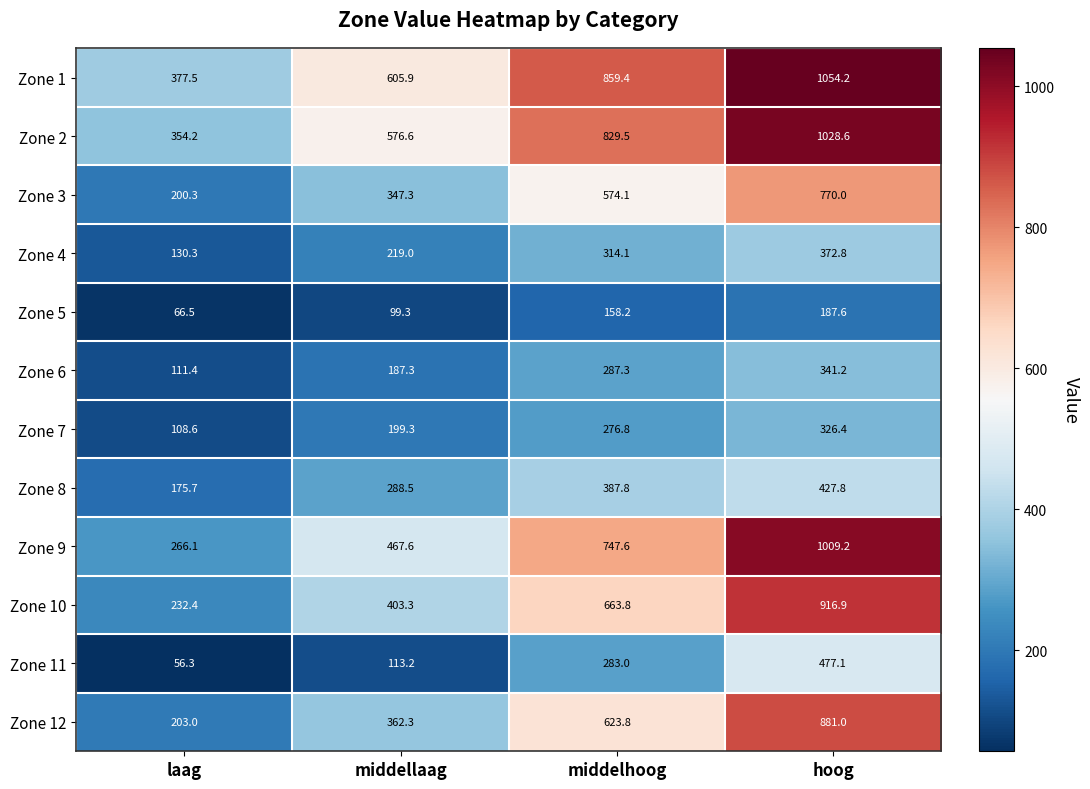

Which series has the widest spread of values?

Zone 9